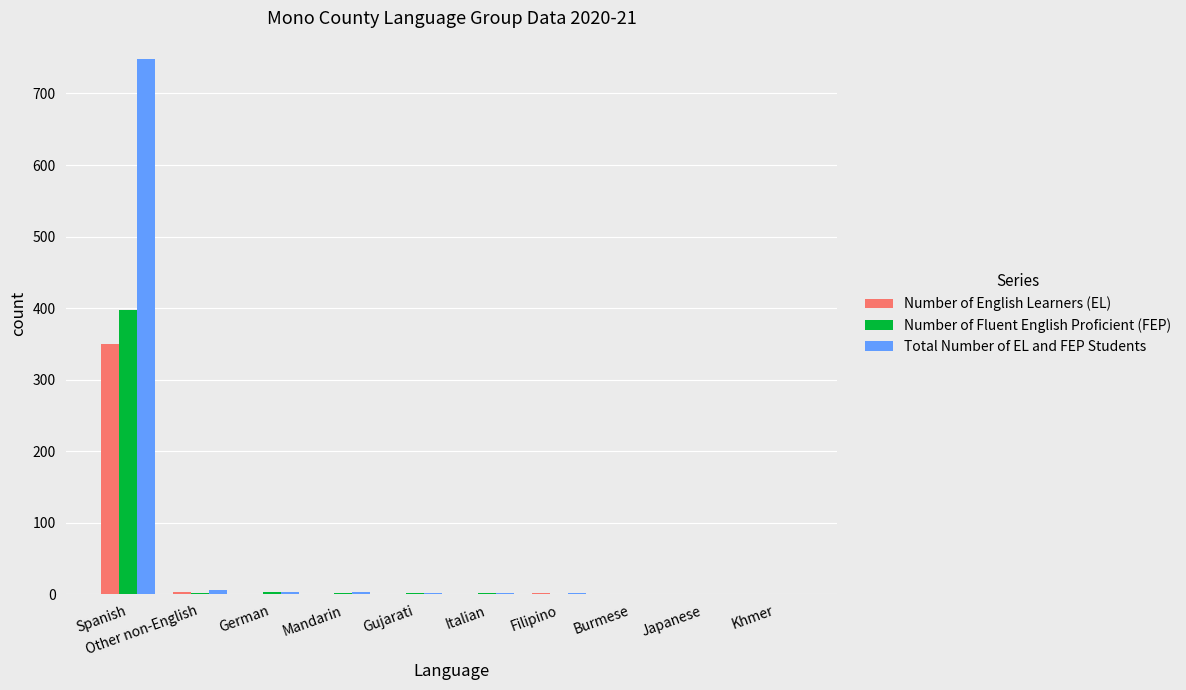

At which category is the sum across all series the highest?

Spanish